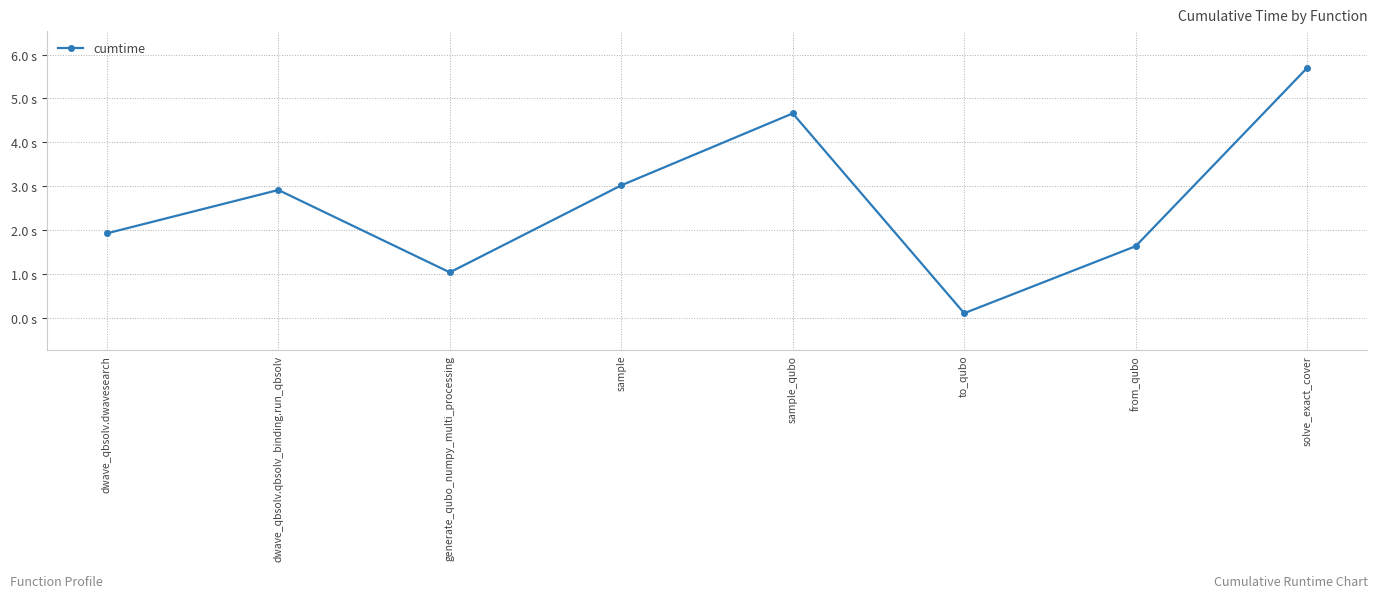

Where does the data first go above 2?

dwave_qbsolv.qbsolv_binding.run_qbsolv